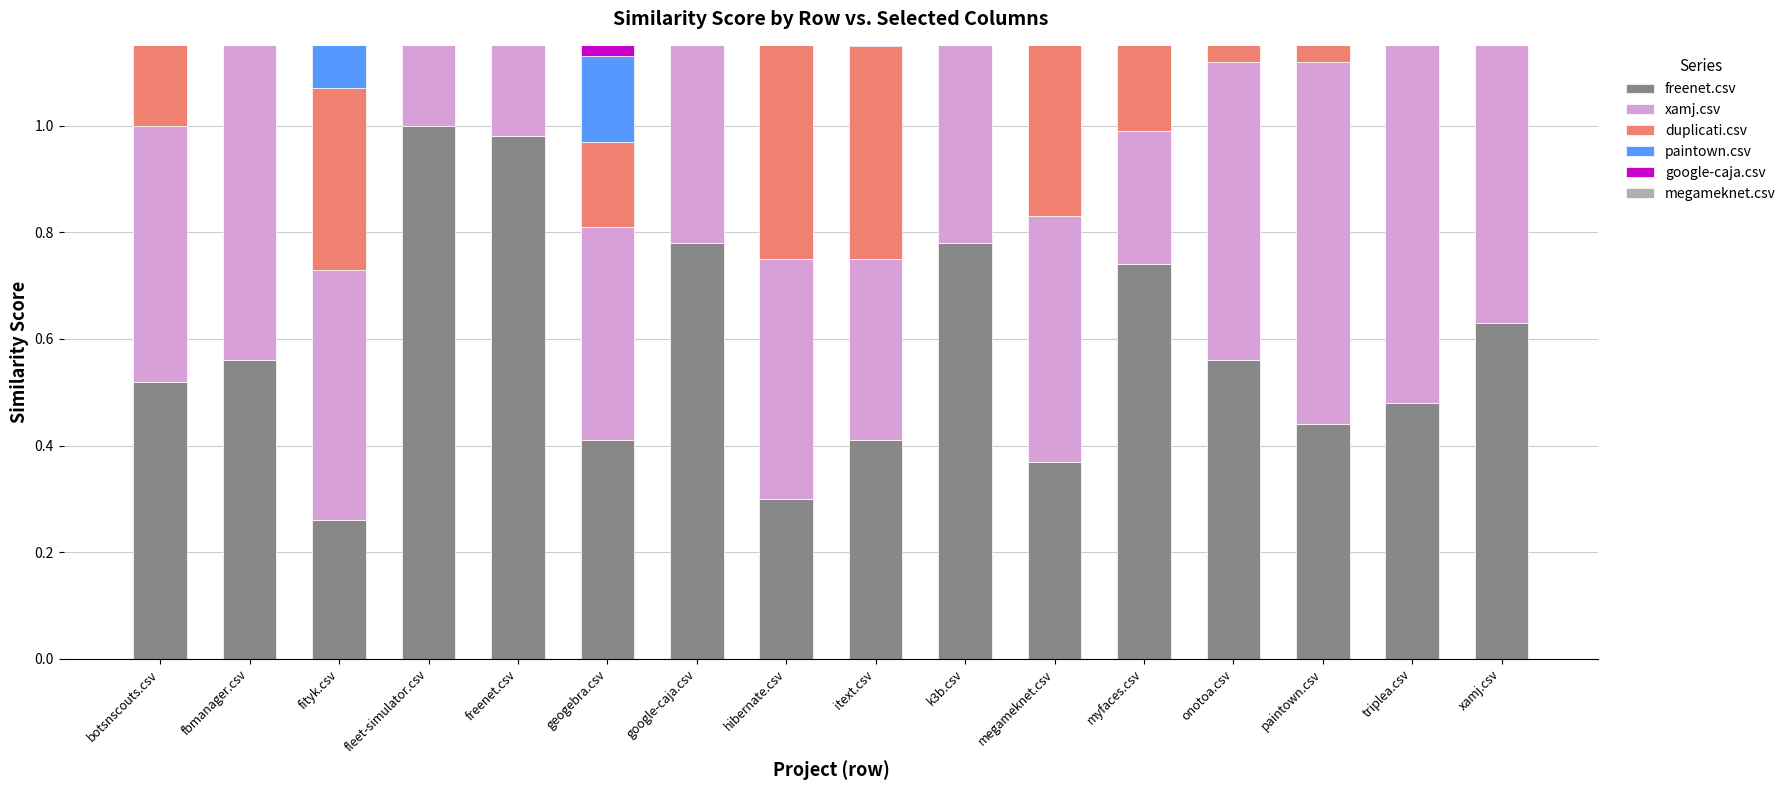

Is the value of megameknet.csv at triplea.csv greater than the value of duplicati.csv at fbmanager.csv?

Yes